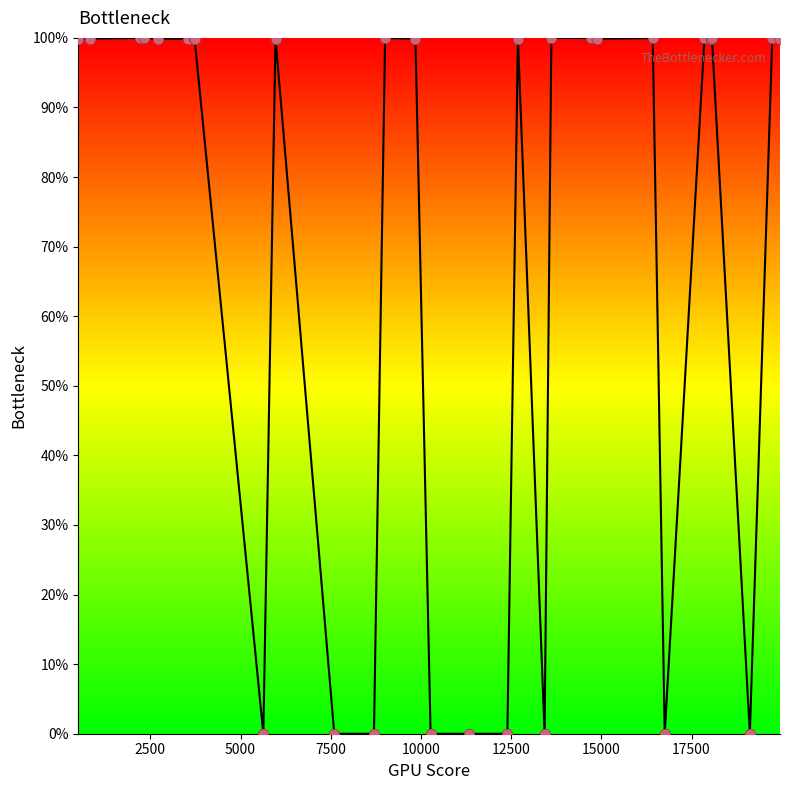

What is the maximum value shown in the chart?

100.0